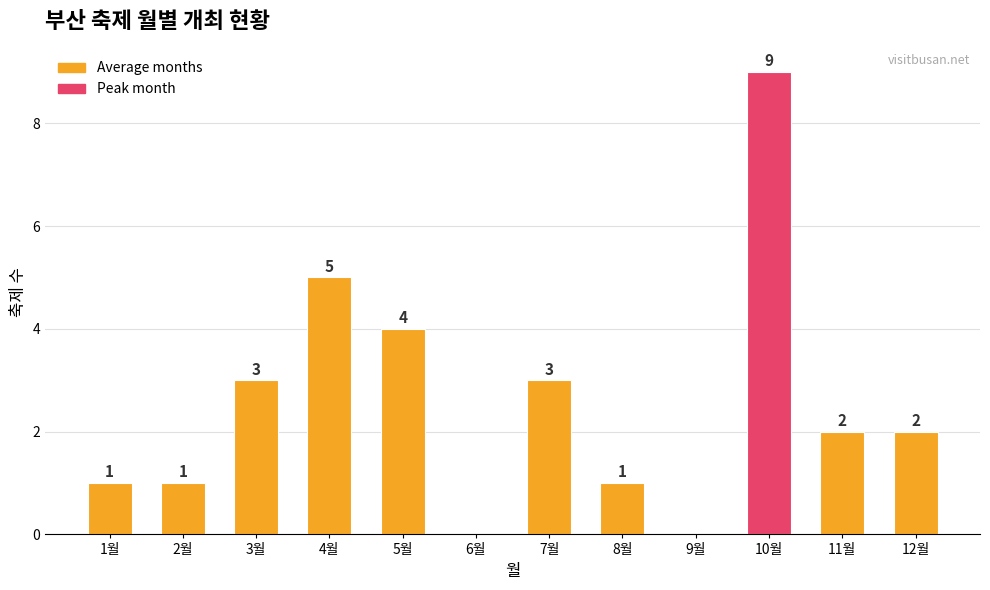

What is the difference between the values at 7월 and 1월?

2